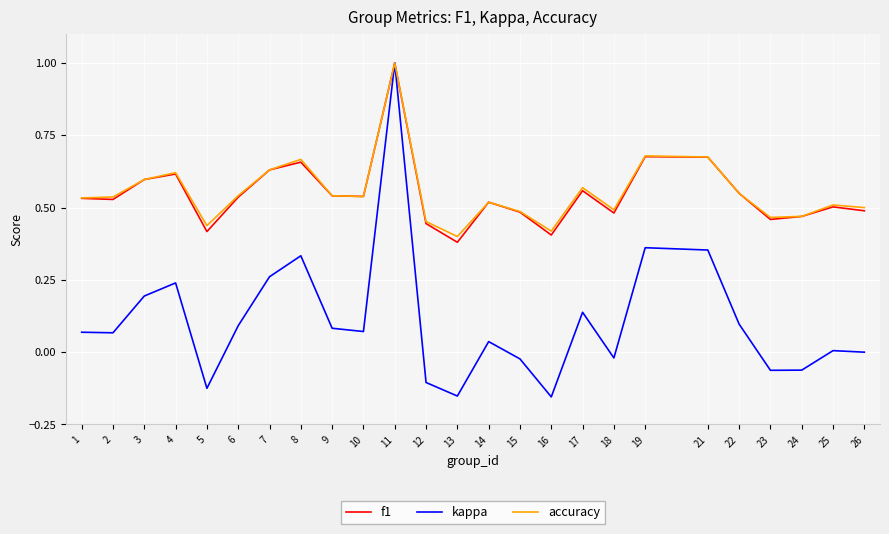

Is it true that accuracy equals 0.2 at 15?

False